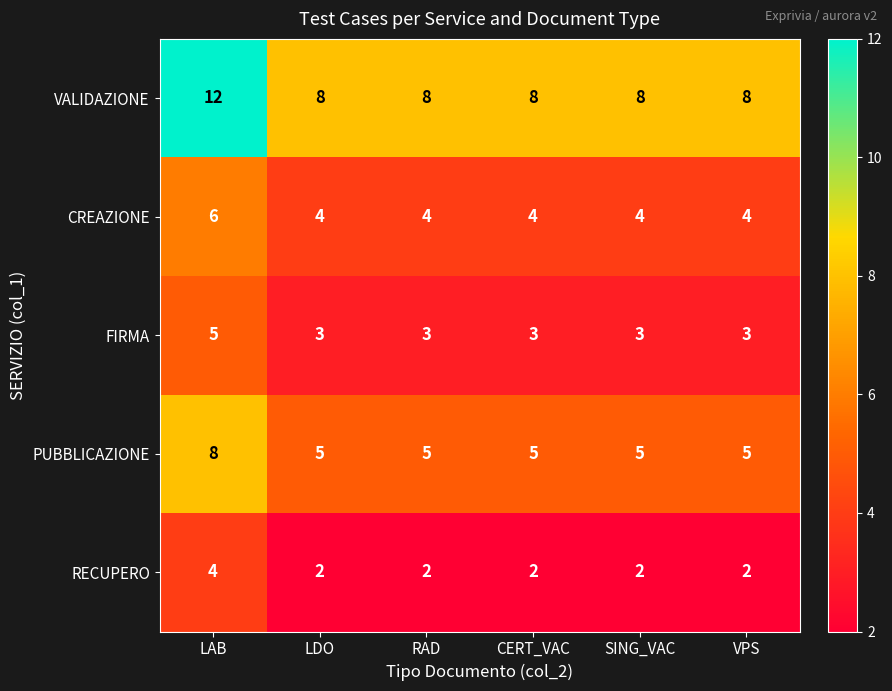

Is it true that CREAZIONE equals 4 at VPS?

True